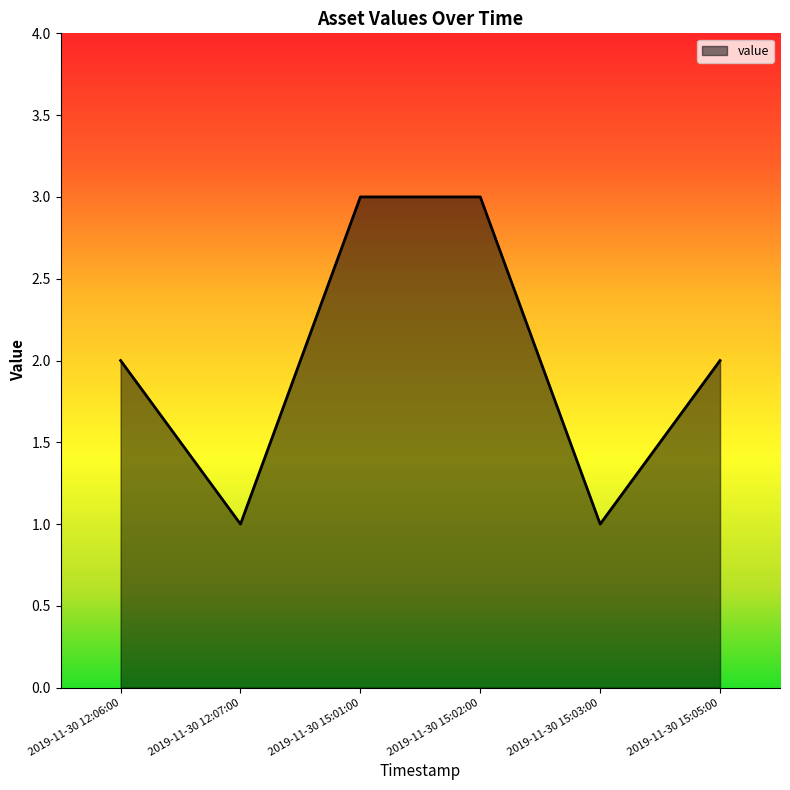

What is the minimum value shown in the chart?

1